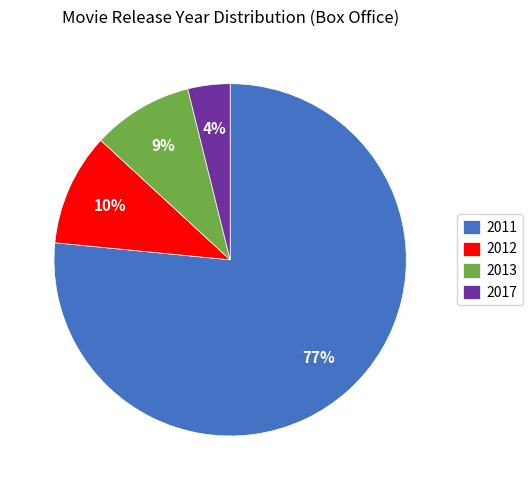

How many slices are in this pie chart?

4